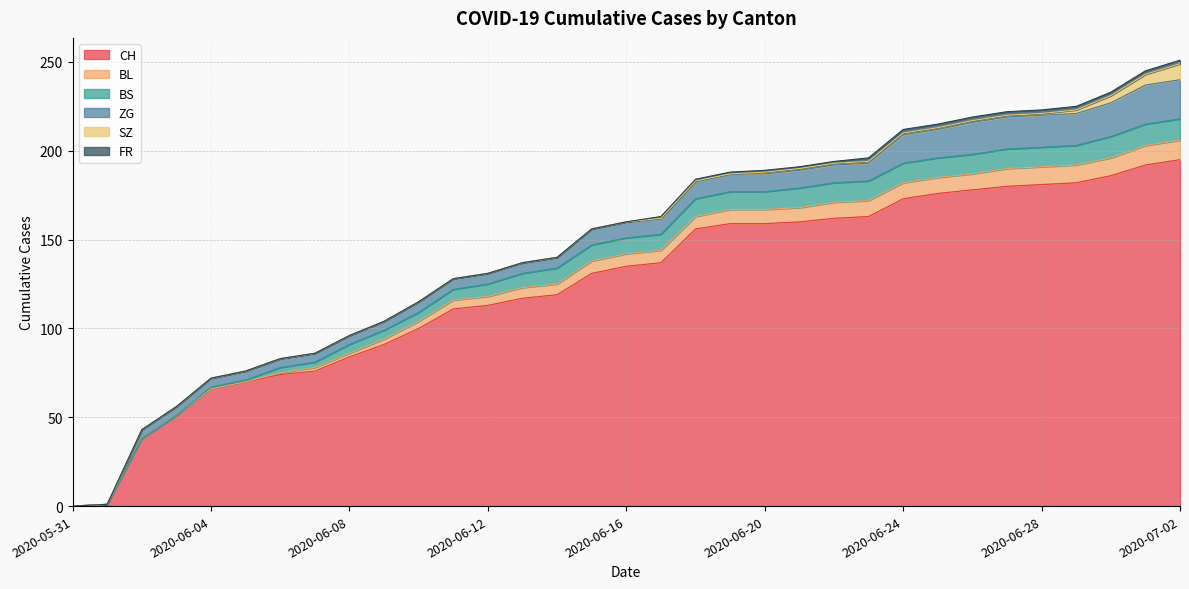

Does the chart have visible grid lines?

Yes